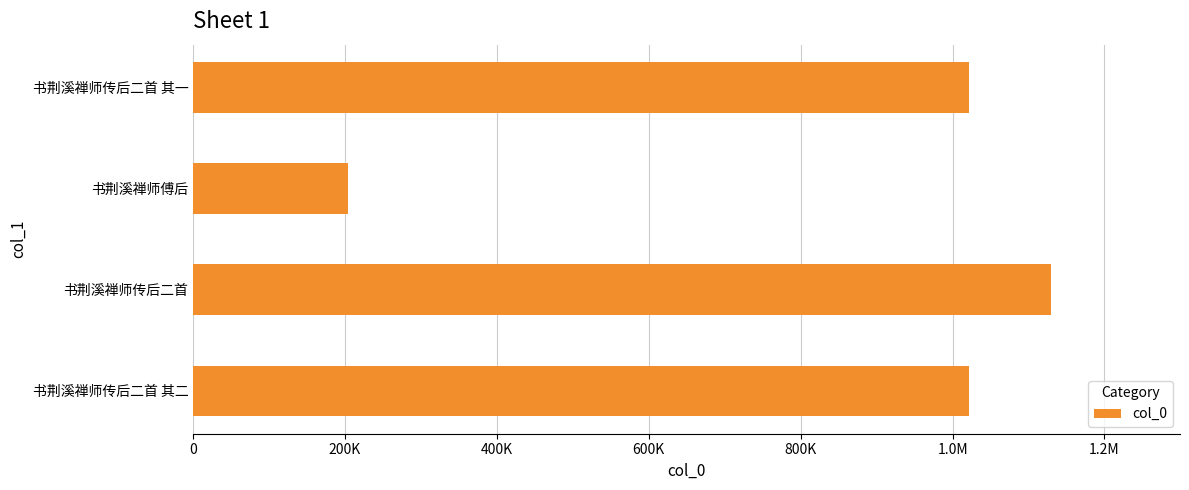

Does the chart contain any negative values?

No